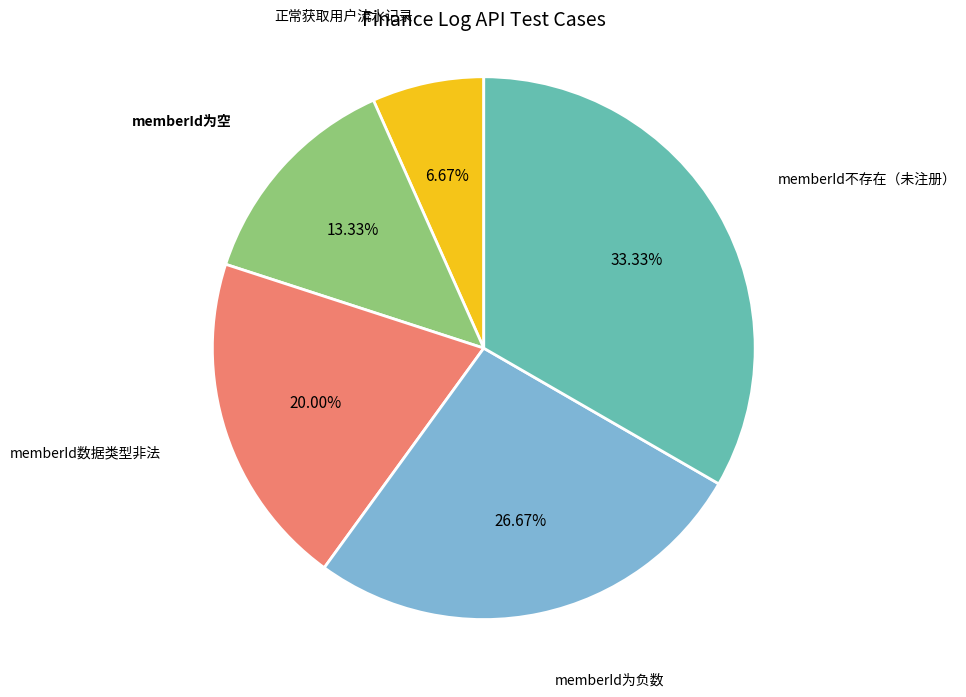

To the nearest percent, what is the average slice percentage?

20%